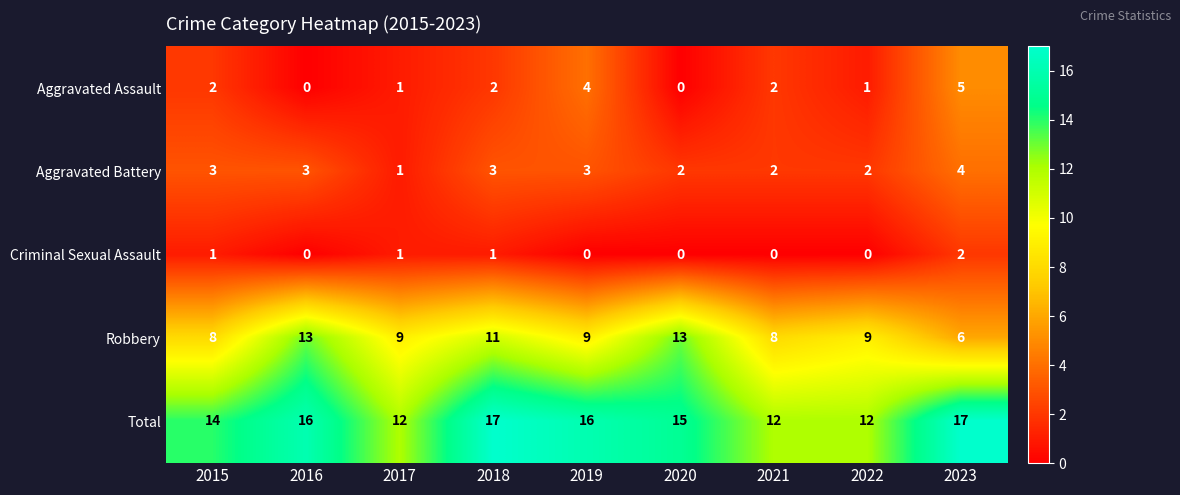

Which series has the largest total across all categories?

Total